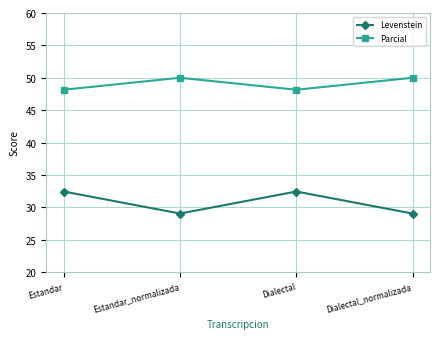

What is the average value of the Levenstein series?

30.7